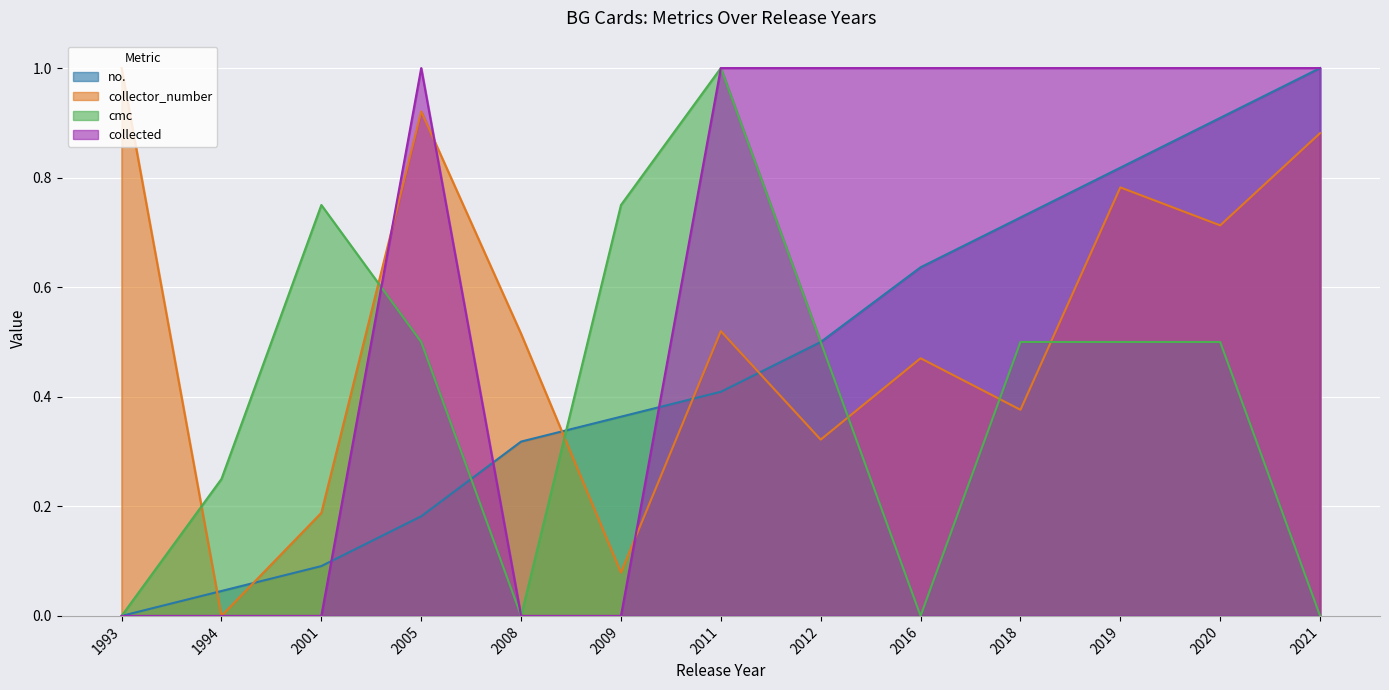

Is it true that collected equals 1.5 at 2011?

False